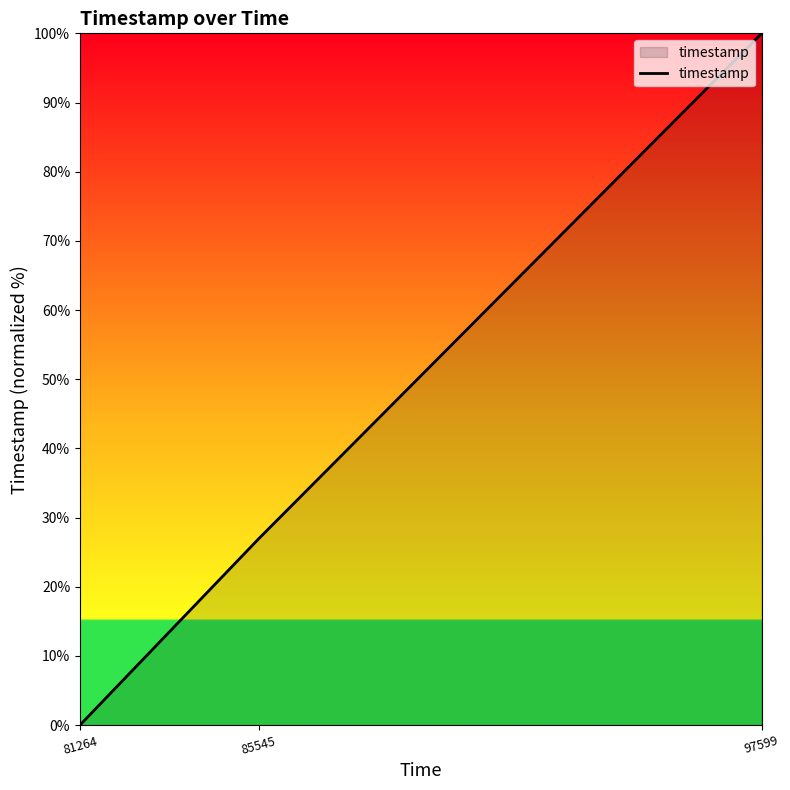

List the labels in order of value, smallest first.

81264, 85545, 97599